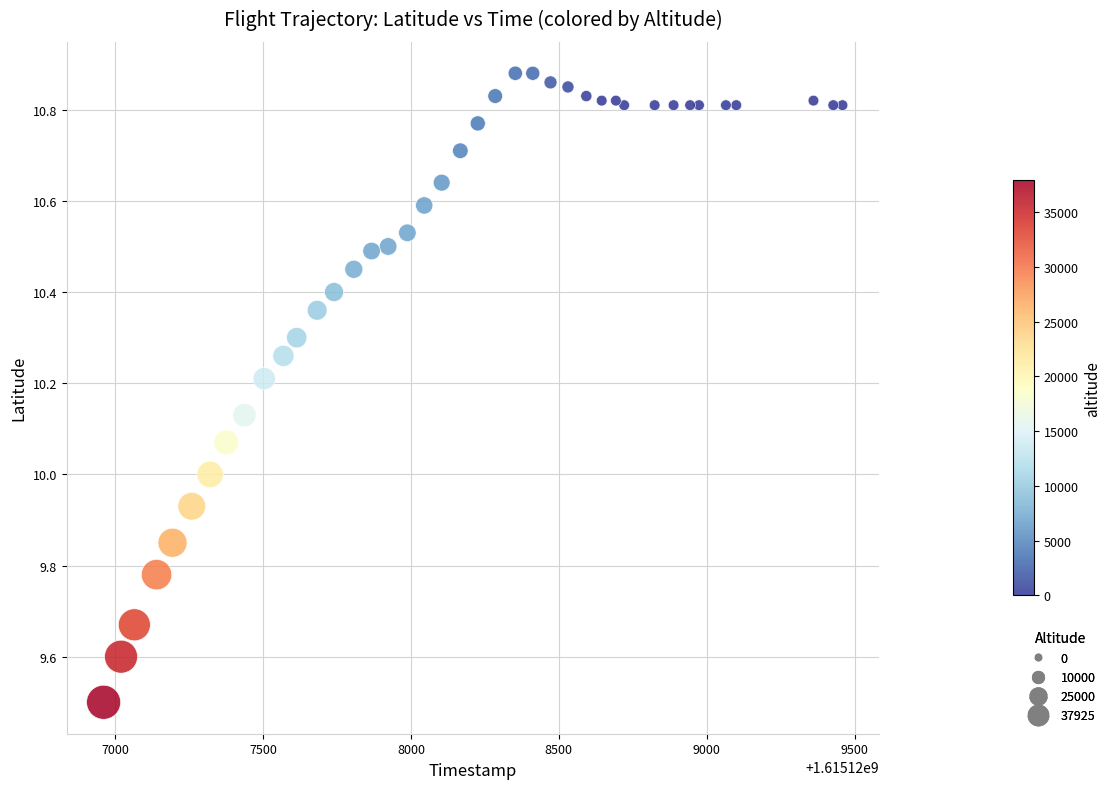

What is the range of X values (max minus min)?

2498.0